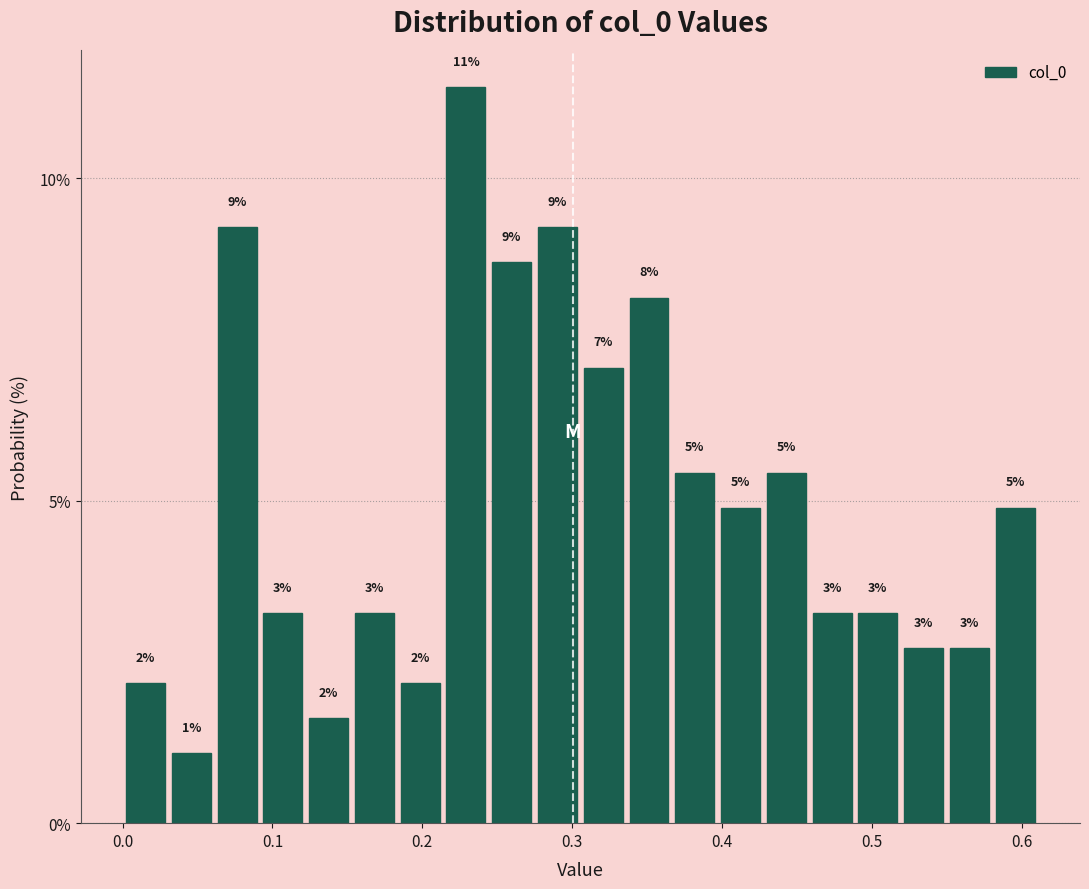

Around what value on the x-axis is the tallest bar? Give the approximate position of its centre, as read against the axis.

0.23